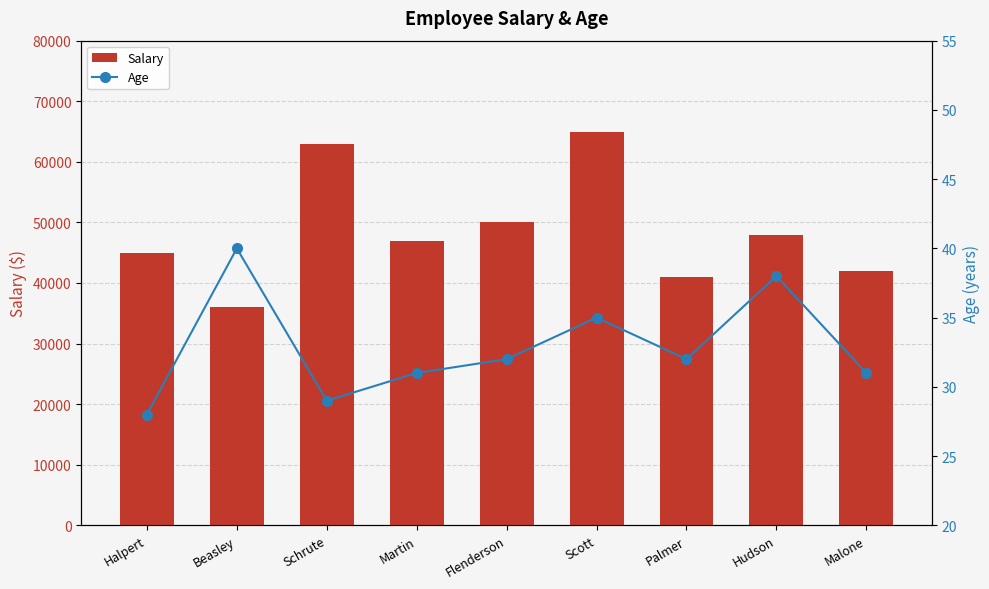

Which series has the widest spread of values?

Salary